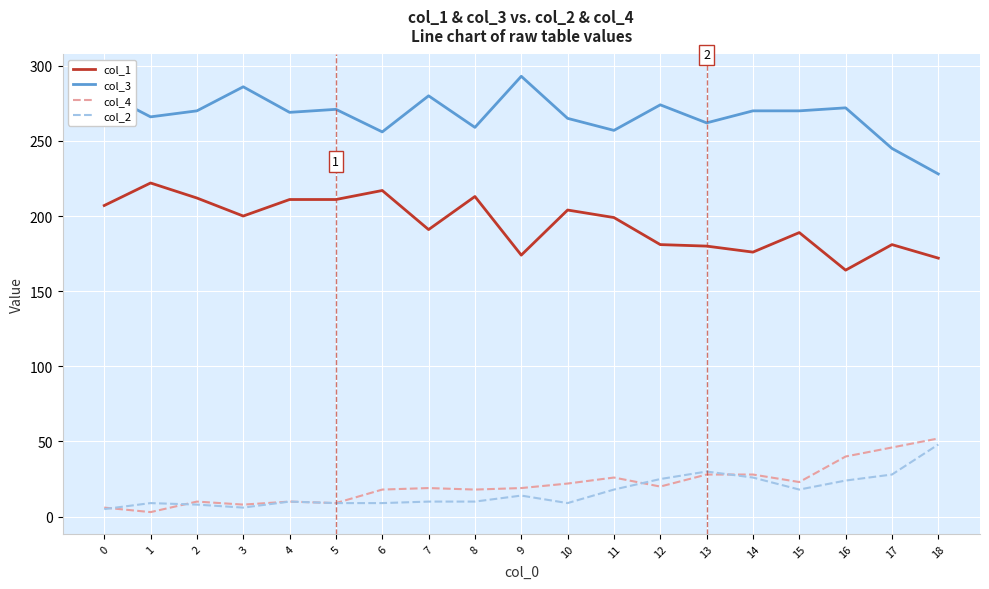

The value of col_2 at 16 is 24. True or false?

True